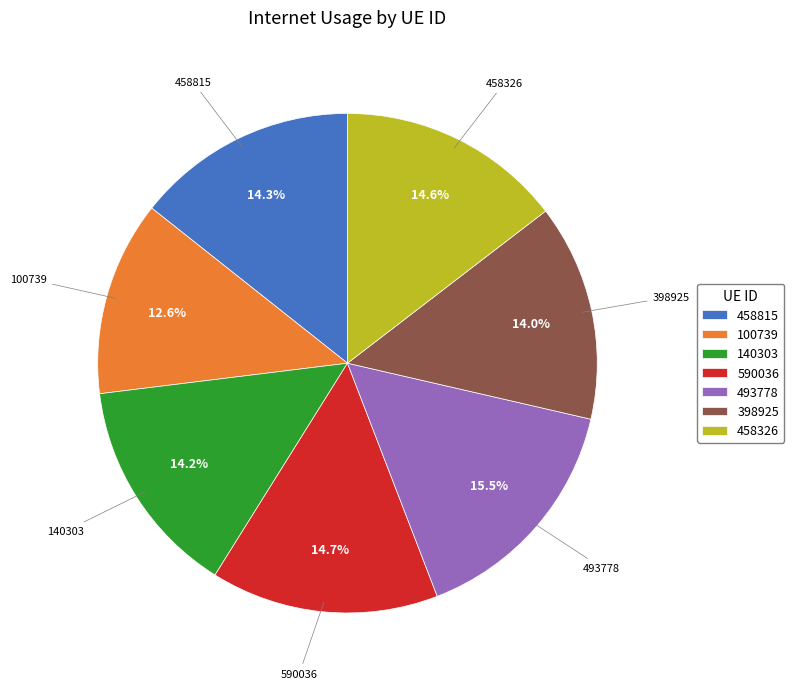

How much of the chart is everything except 100739?

87.4%